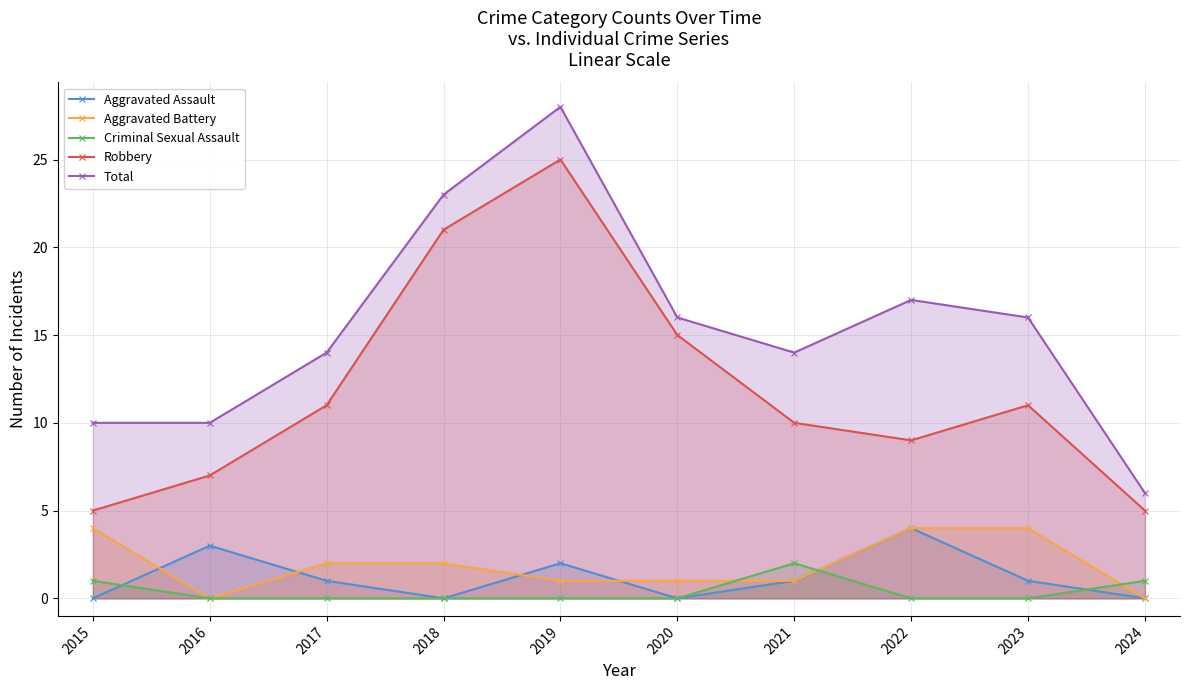

Reading right to left, what are all the values shown in this chart?

Aggravated Assault: 0	1	4	1	0	2	0	1	3	0
Aggravated Battery: 0	4	4	1	1	1	2	2	0	4
Criminal Sexual Assault: 1	0	0	2	0	0	0	0	0	1
Robbery: 5	11	9	10	15	25	21	11	7	5
Total: 6	16	17	14	16	28	23	14	10	10